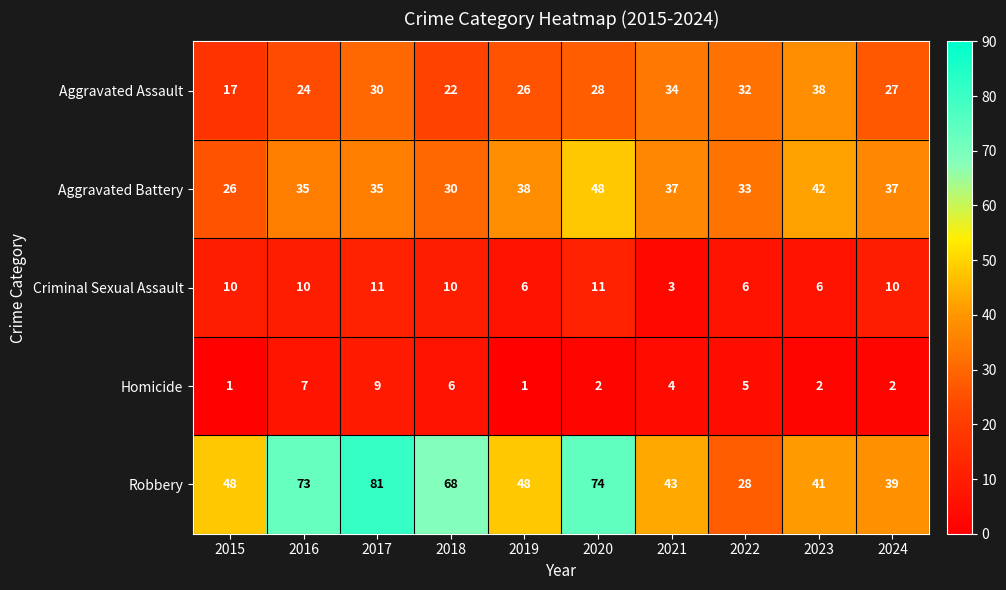

Rank the series by their maximum value, from highest to lowest.

Robbery, Aggravated Battery, Aggravated Assault, Criminal Sexual Assault, Homicide